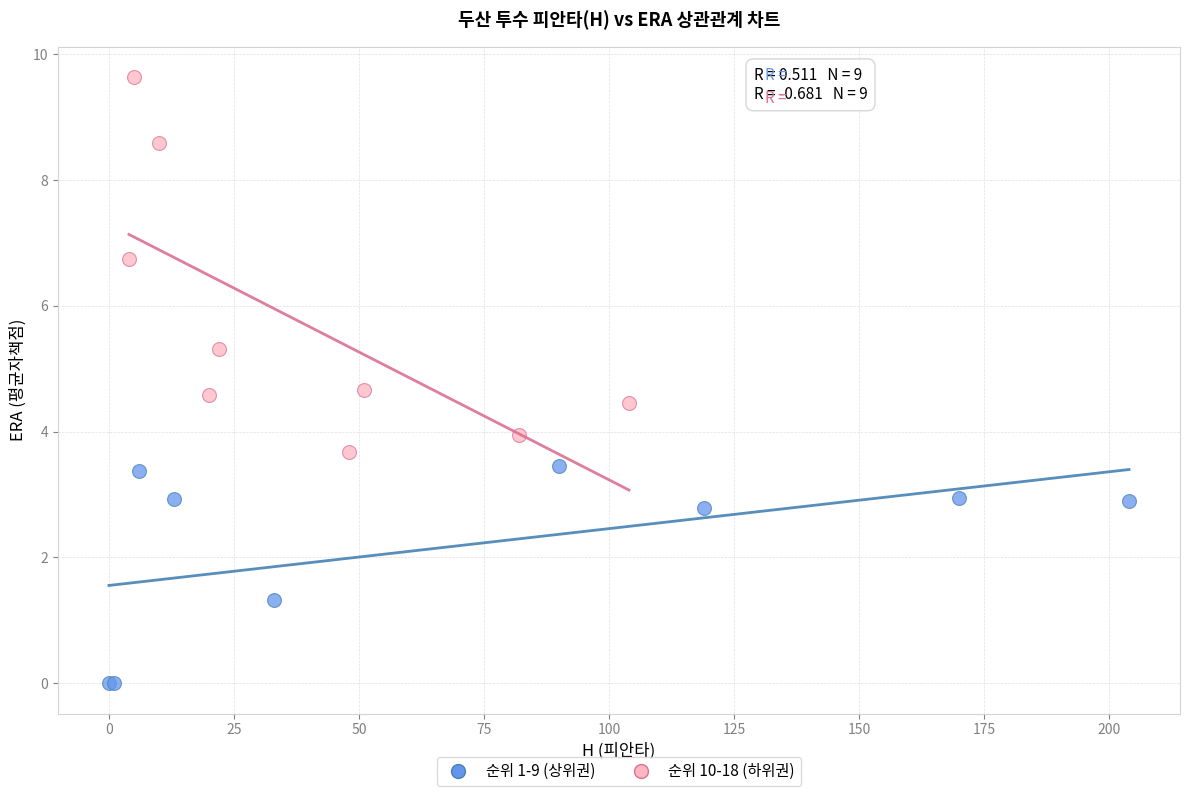

Which series has the widest spread of Y values?

순위 10-18 (하위권)